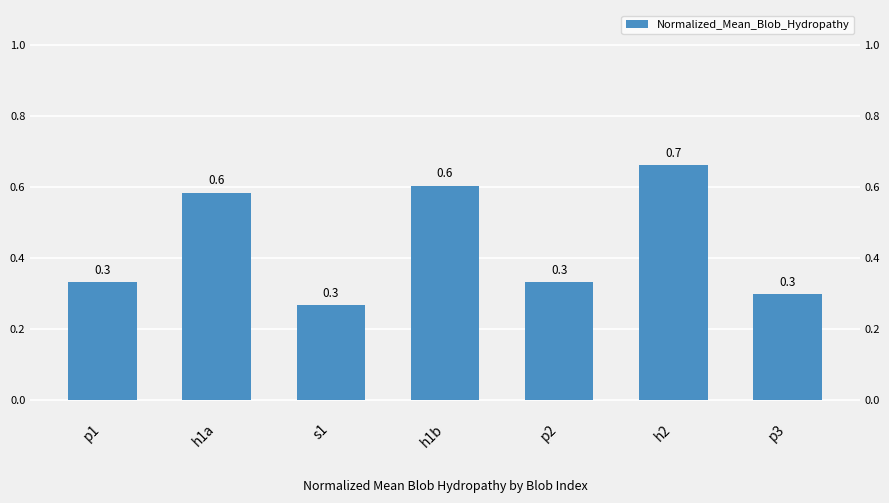

Read the value at h1b.

0.6